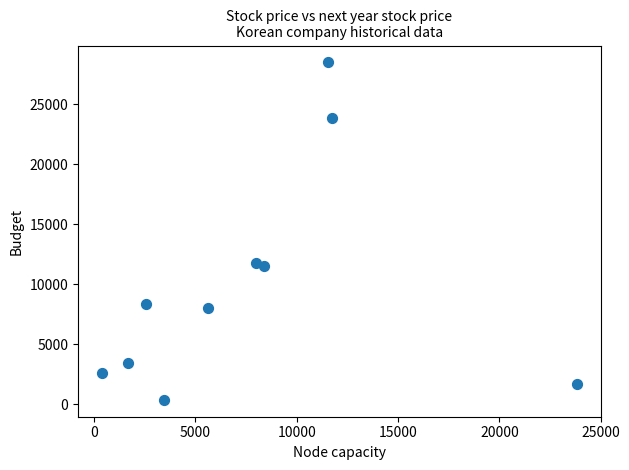

What is the range of Y values (max minus min)?

28125